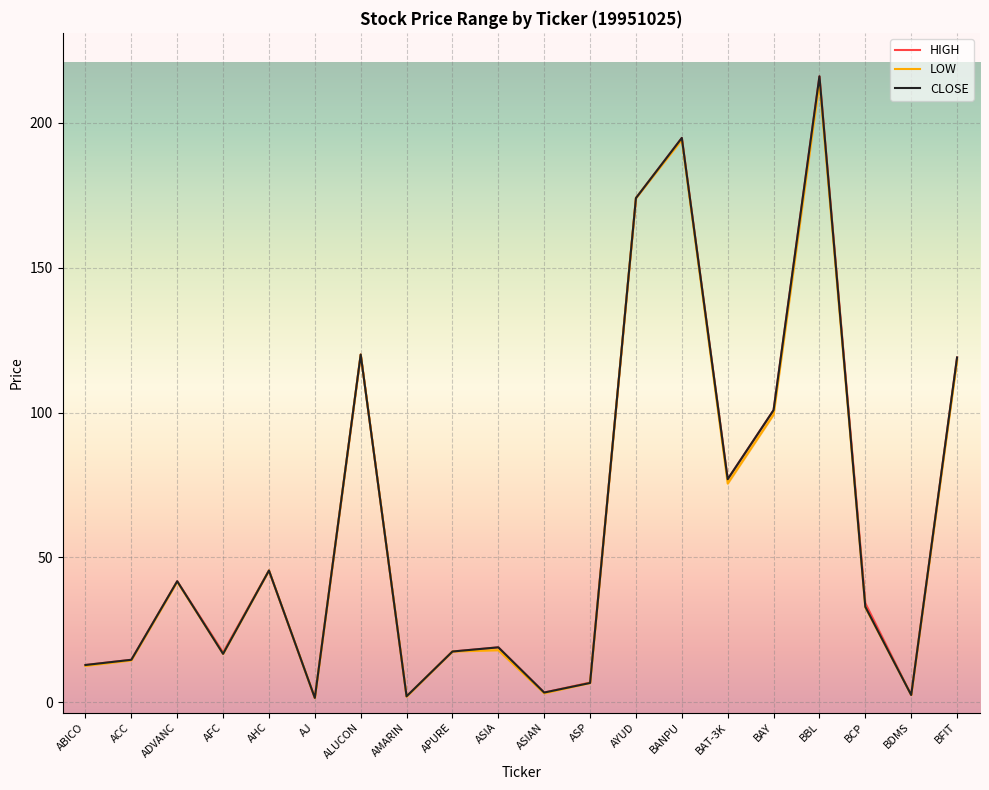

Which category has the highest value in the HIGH series?

BBL